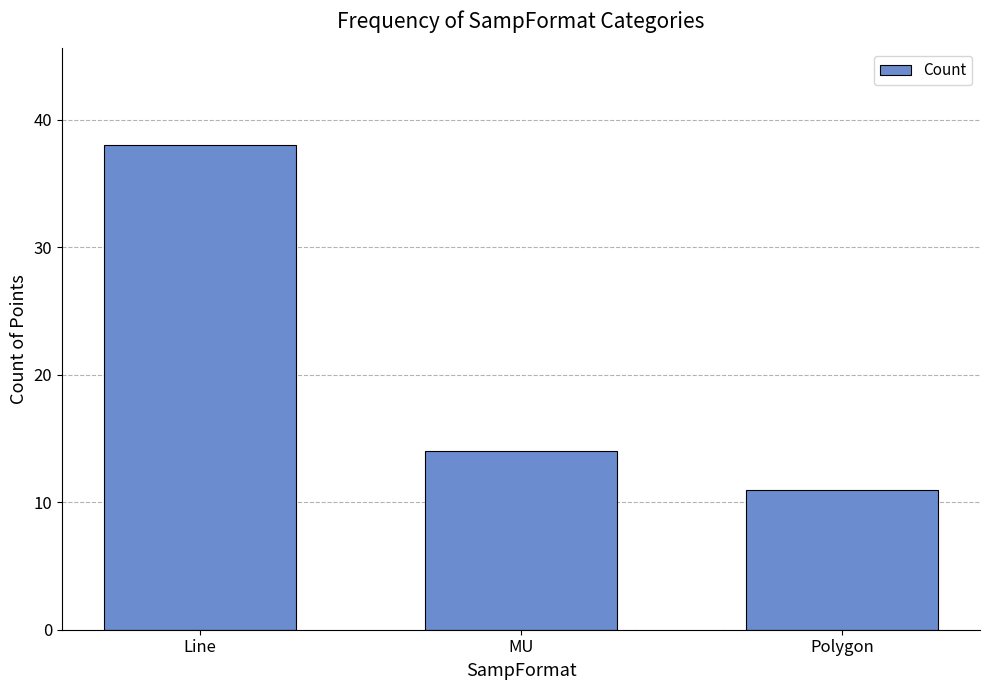

Are the bars horizontal?

No